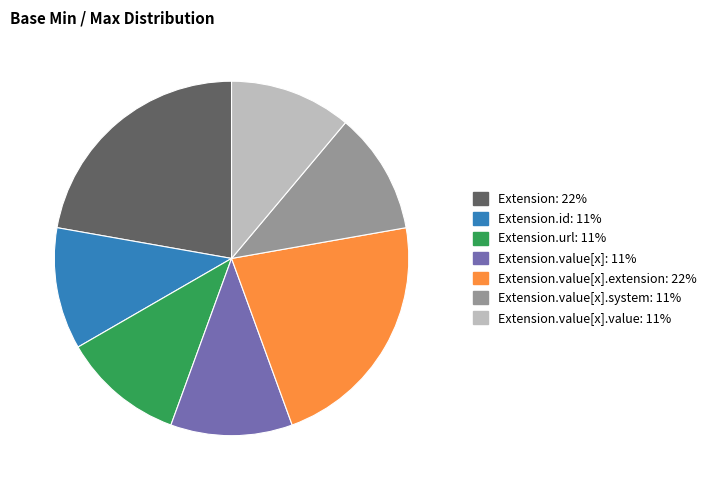

Is there a majority slice in this chart?

No